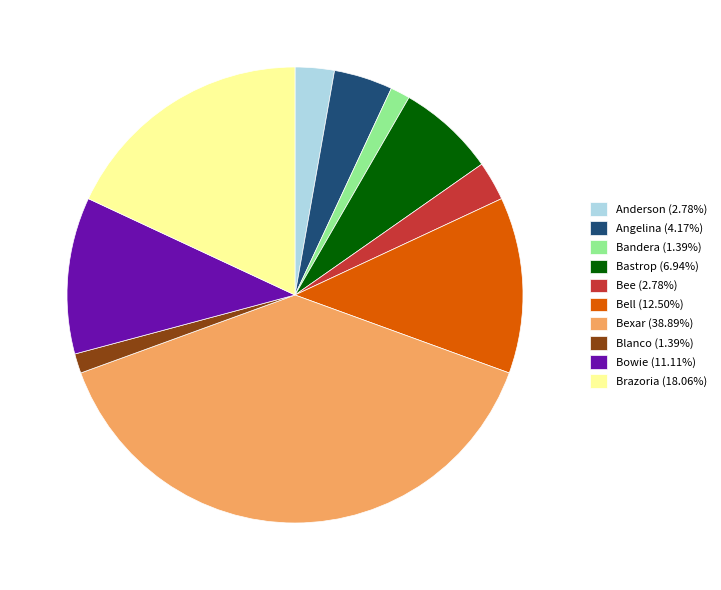

How many segments does this pie chart have?

10